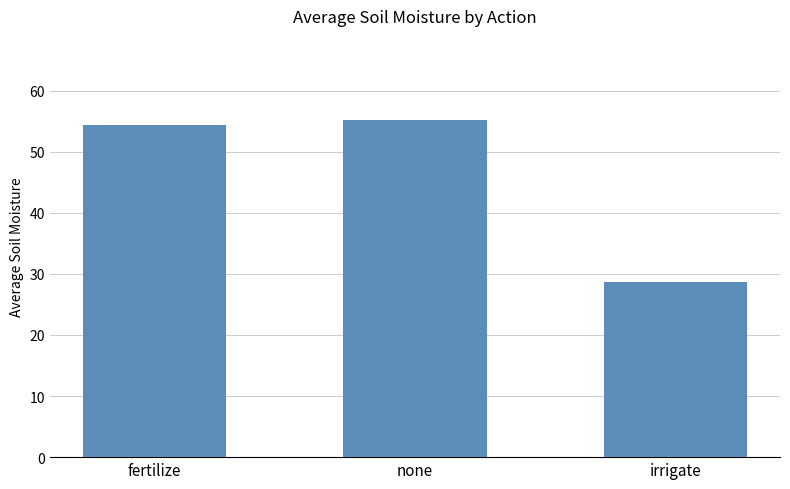

What is the change in value from fertilize to irrigate?

-25.7